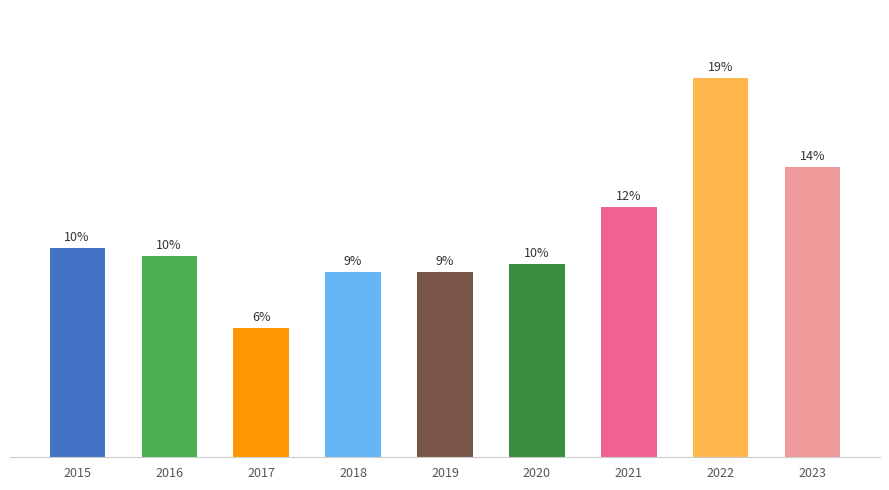

Which label corresponds to the smallest value in the chart?

2017